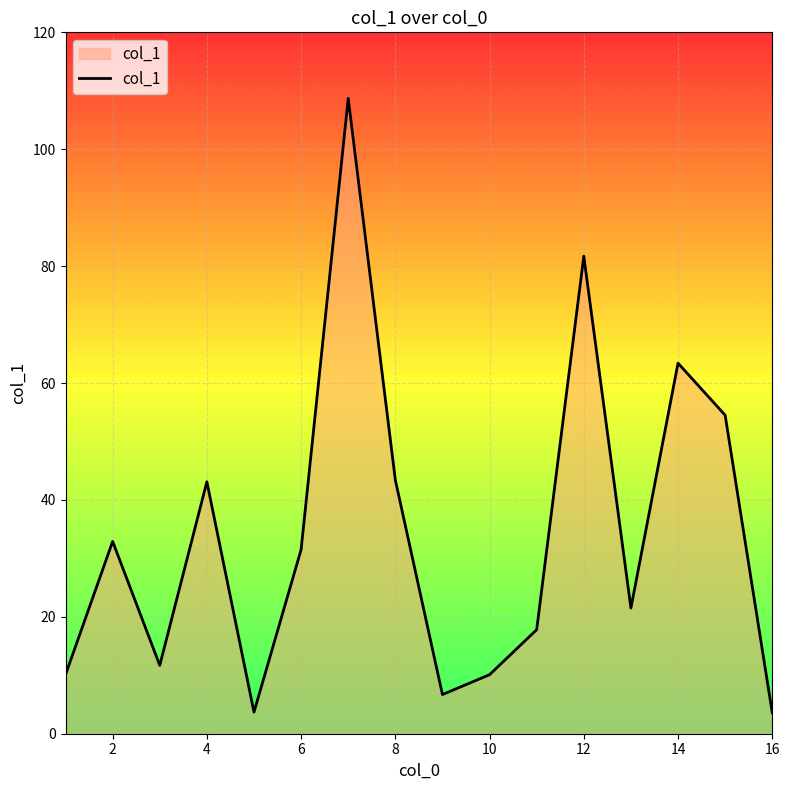

Does the chart have visible grid lines?

Yes